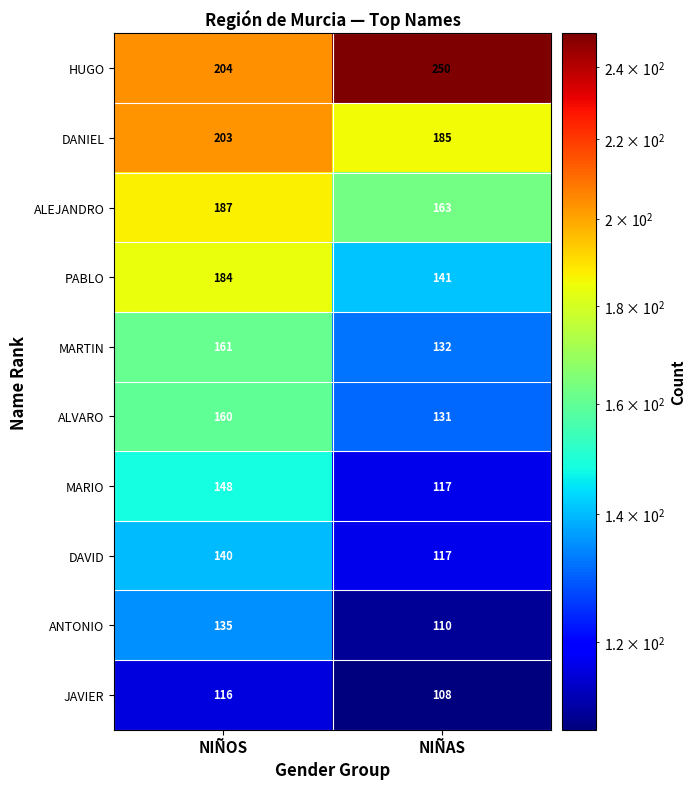

What is the sum of the ALVARO values at NIÑAS and NIÑOS?

291